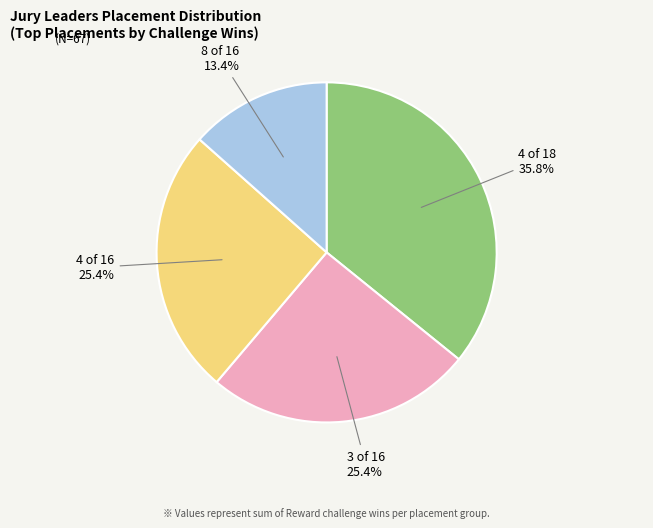

Does any single category account for the majority?

No